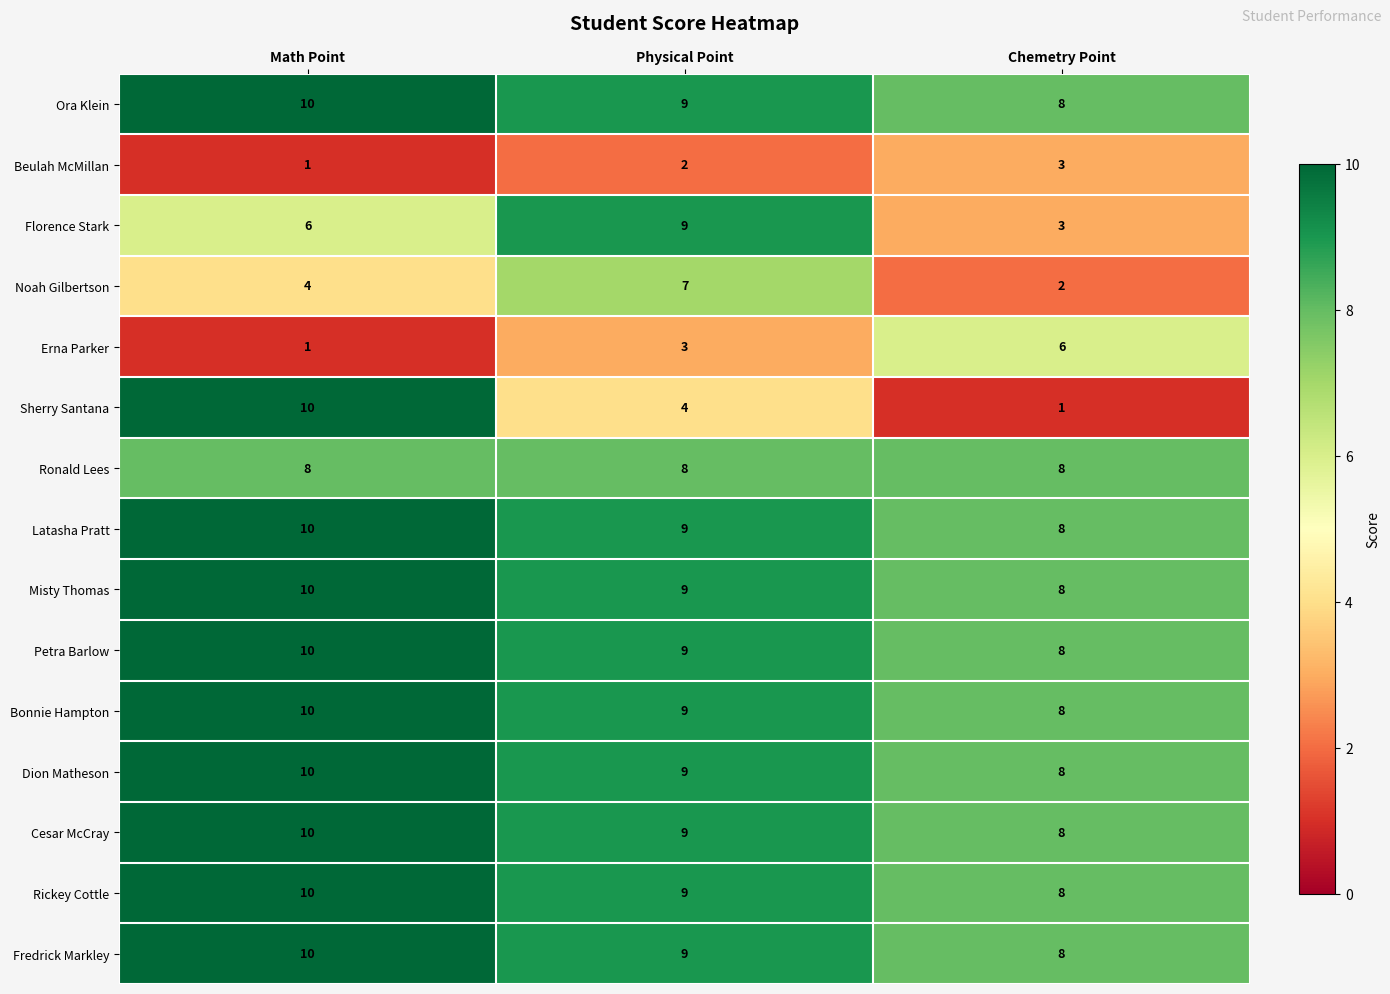

Count the Beulah McMillan values in the range 1 to 3.

3